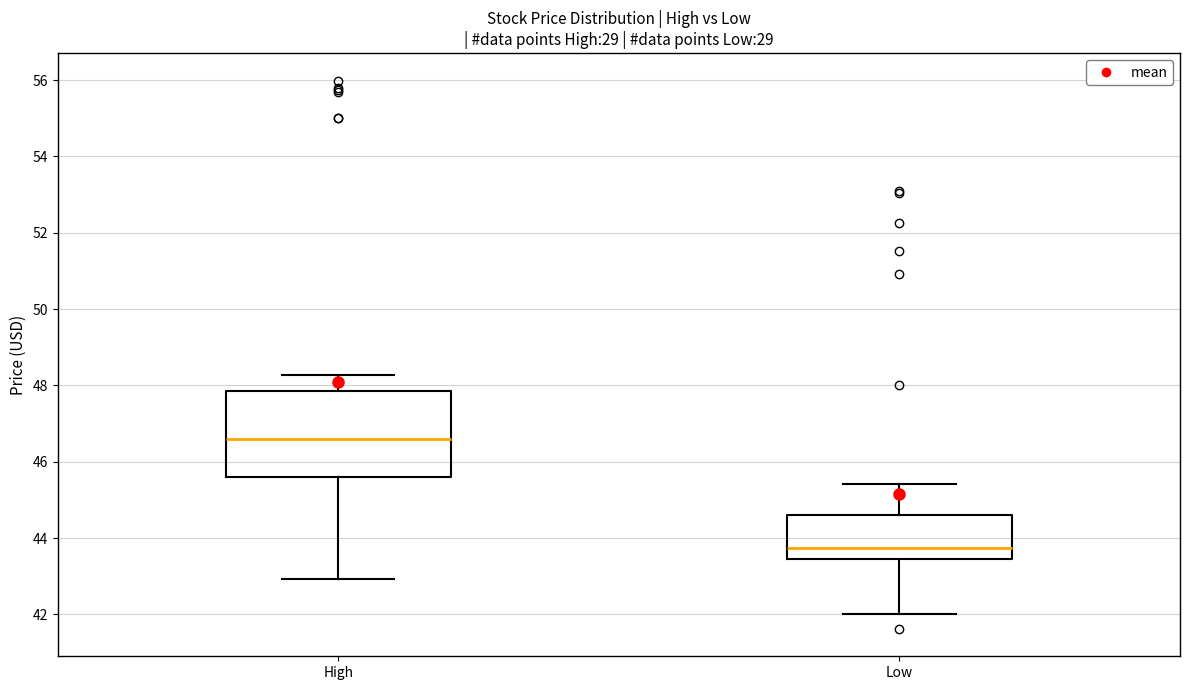

Where is the lower edge of the box for Low on the y-axis? The values are not printed on the chart, so give them approximately, as read against the axis.

43.4